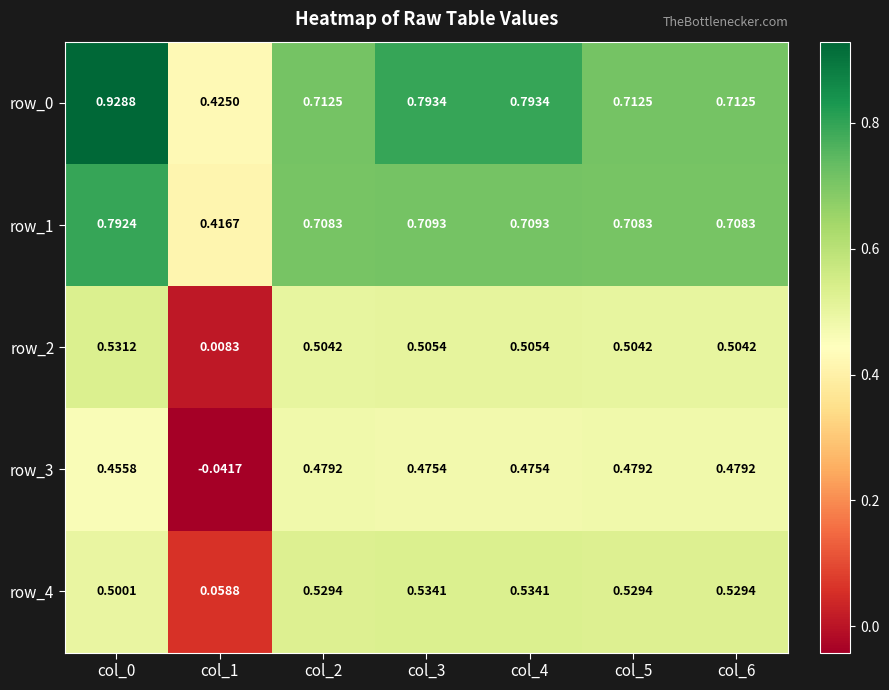

Is the value of row_2 at col_1 greater than the value of row_4 at col_2?

No